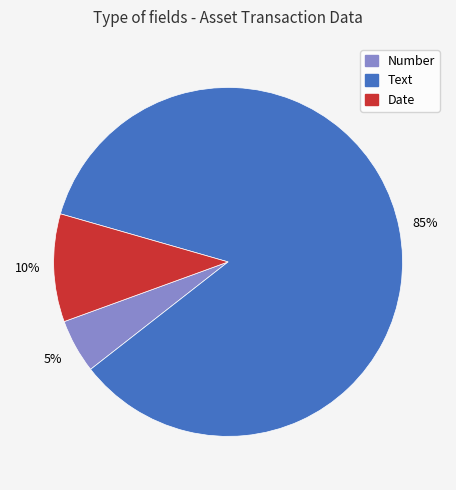

Is there any slice that represents more than half of the pie?

Yes